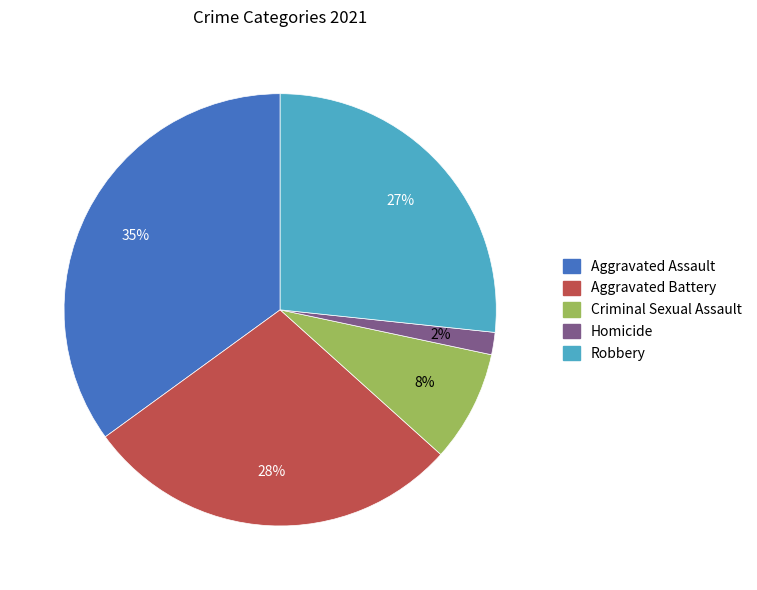

Does Homicide account for over 50% of the chart?

No